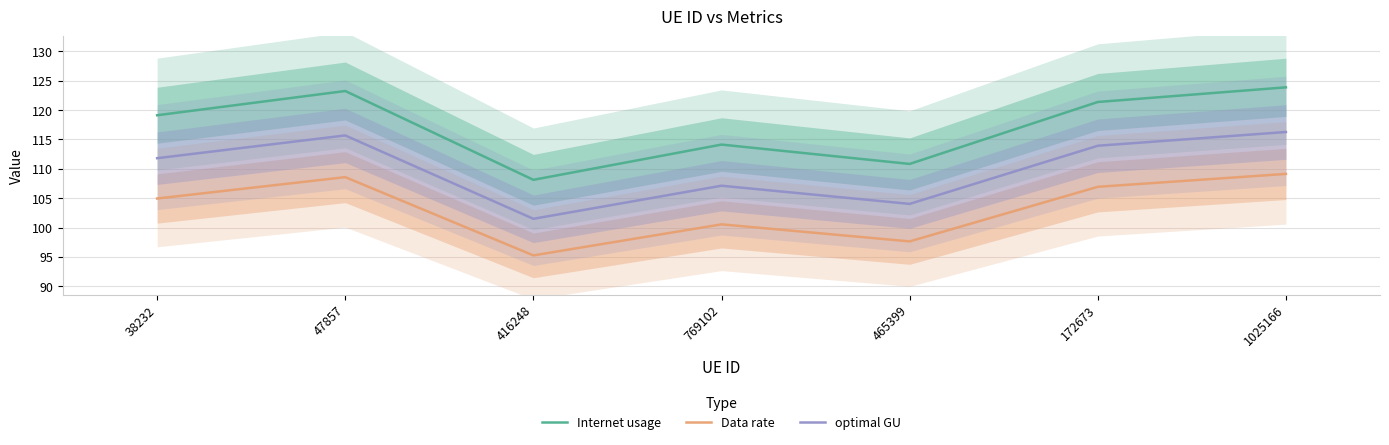

How many values in the Internet usage series exceed 119?

4